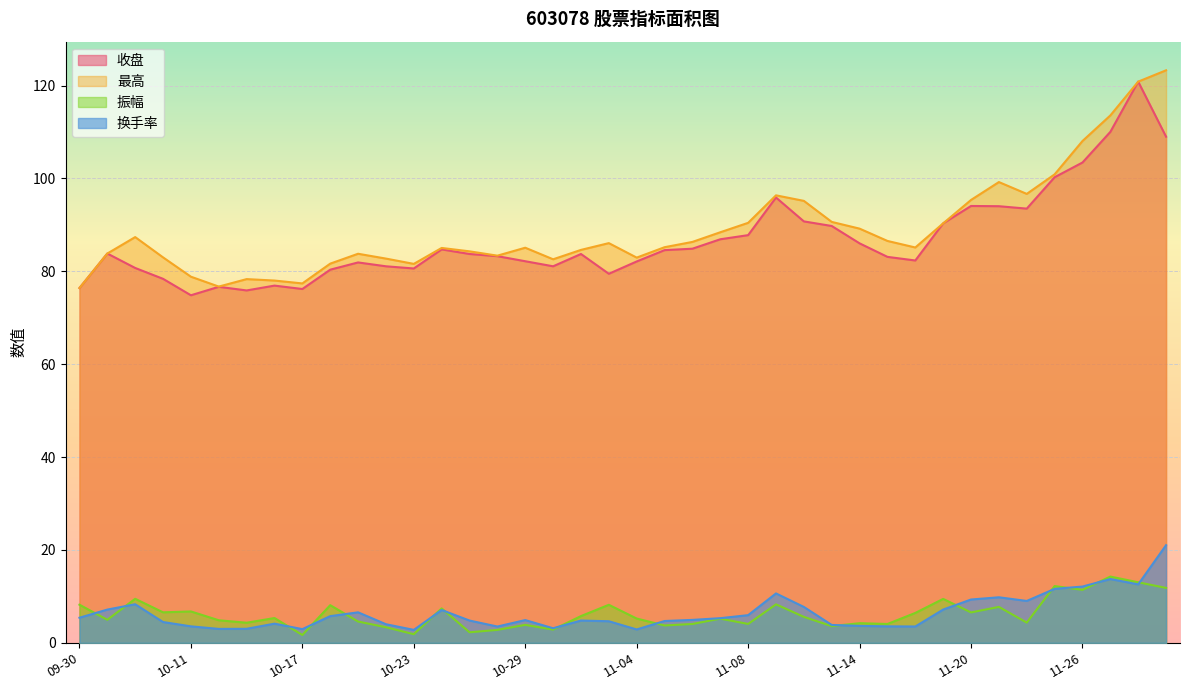

At how many categories does at least one series exceed 117?

2